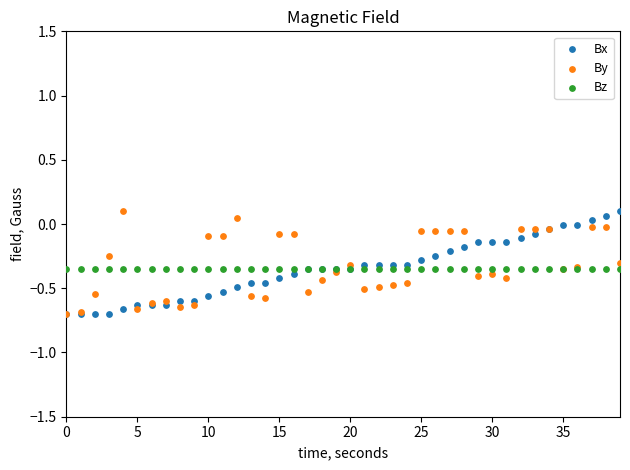

What are all the series names shown in the legend?

Bx, By, Bz